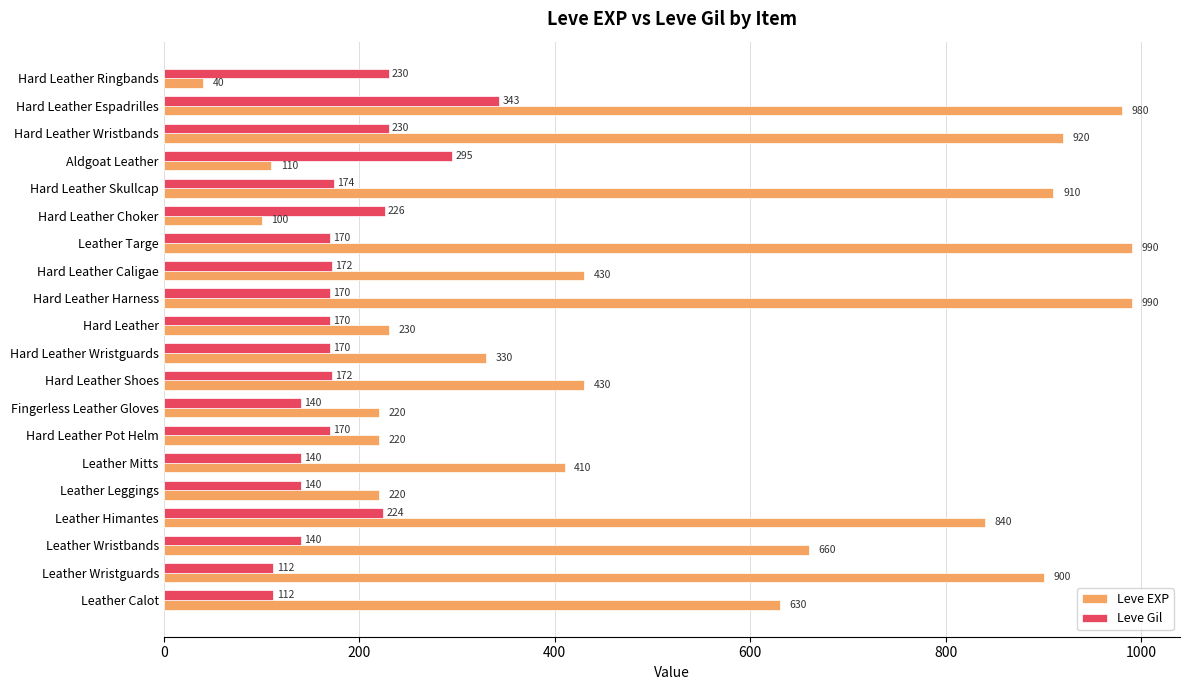

Rank the series by their average value, from highest to lowest.

Leve EXP, Leve Gil